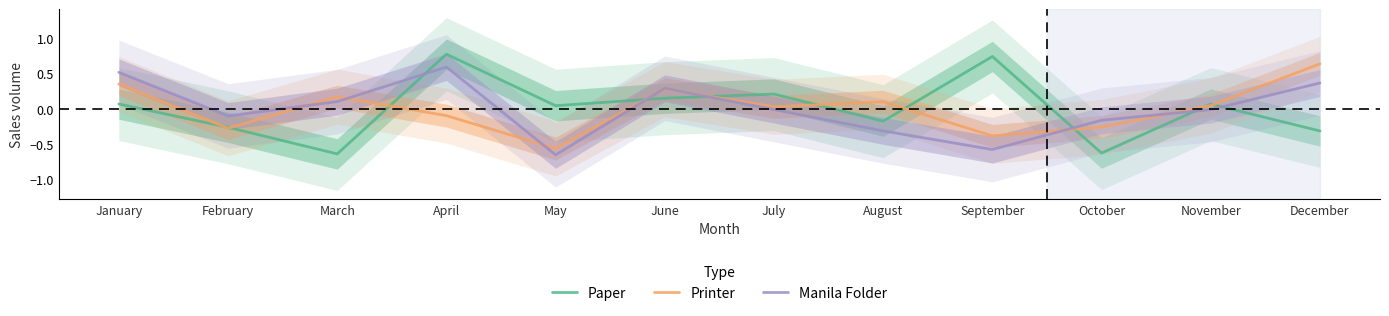

List the labels in order of Manila Folder value, smallest first.

May, September, August, October, February, July, November, March, June, December, January, April